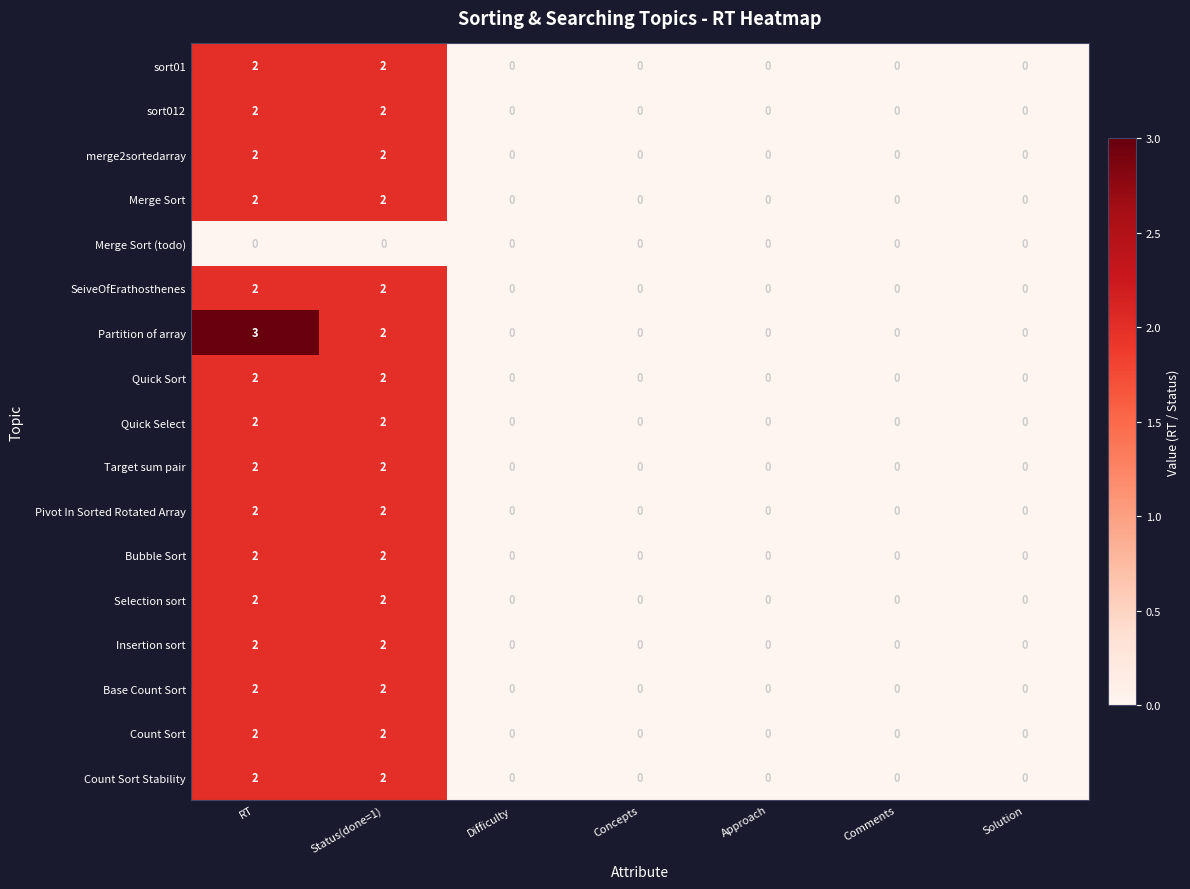

What is the sum of all Count Sort Stability values?

4